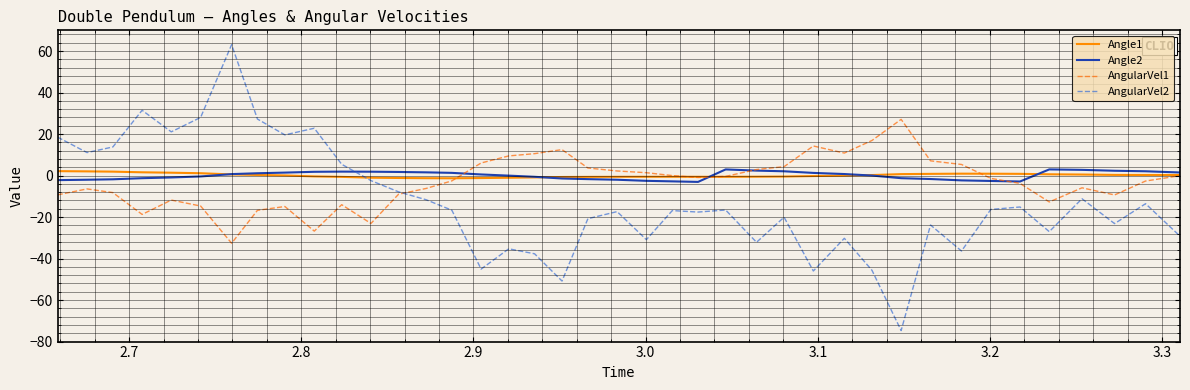

After their last crossing, which series has the higher values: Angle2 or Angle1?

Angle2